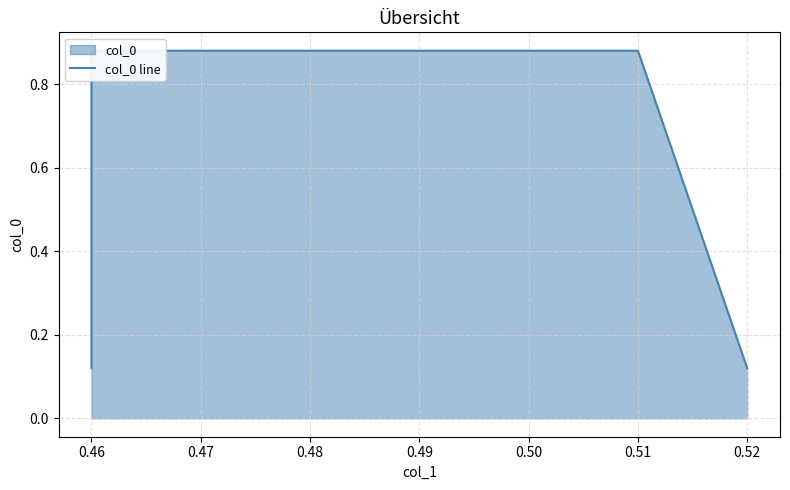

The value at 0.46 is 0.9. True or false?

True